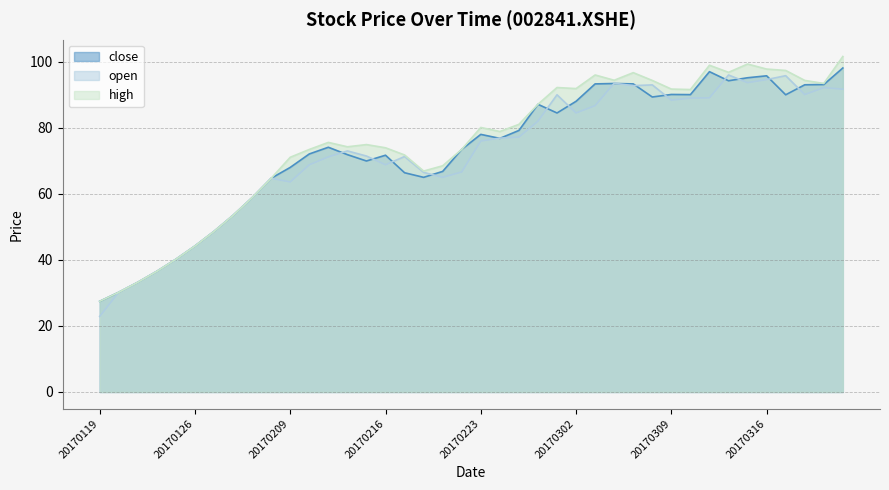

How many interior local peaks does the open series have?

9